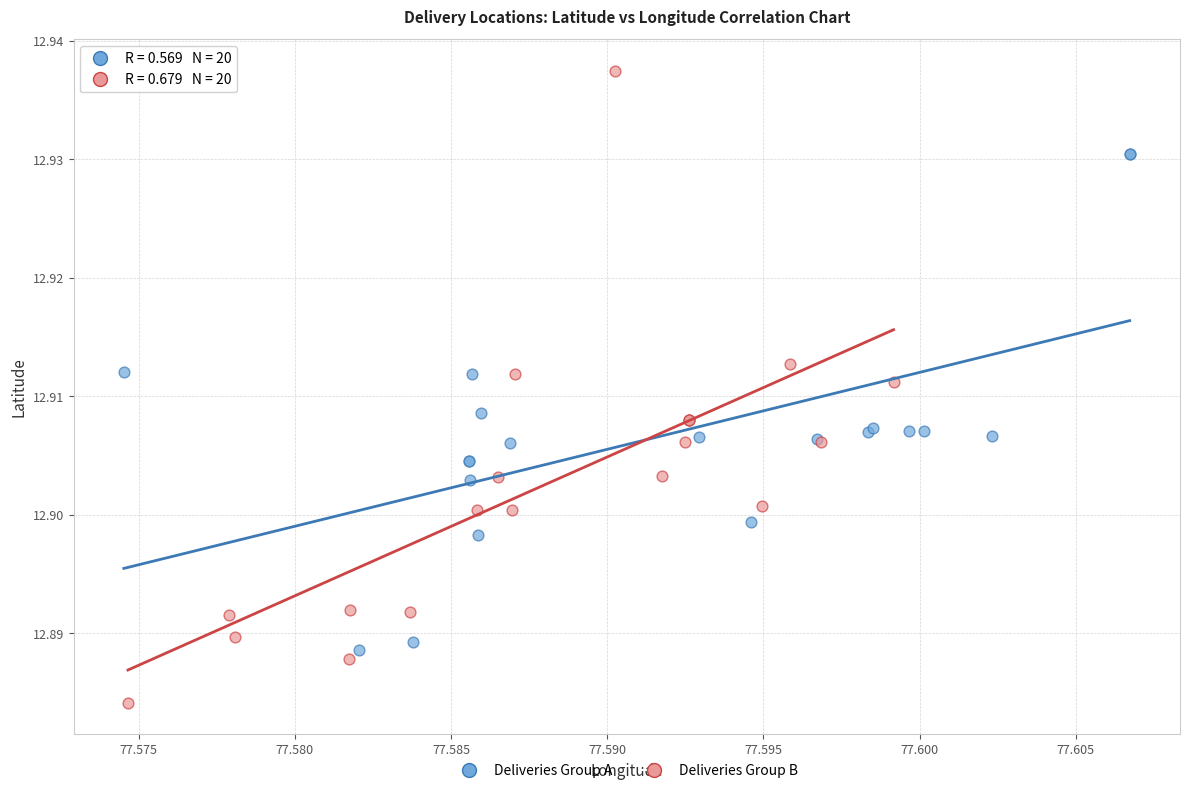

What are all the series names shown in the legend?

Deliveries Group A, Deliveries Group B